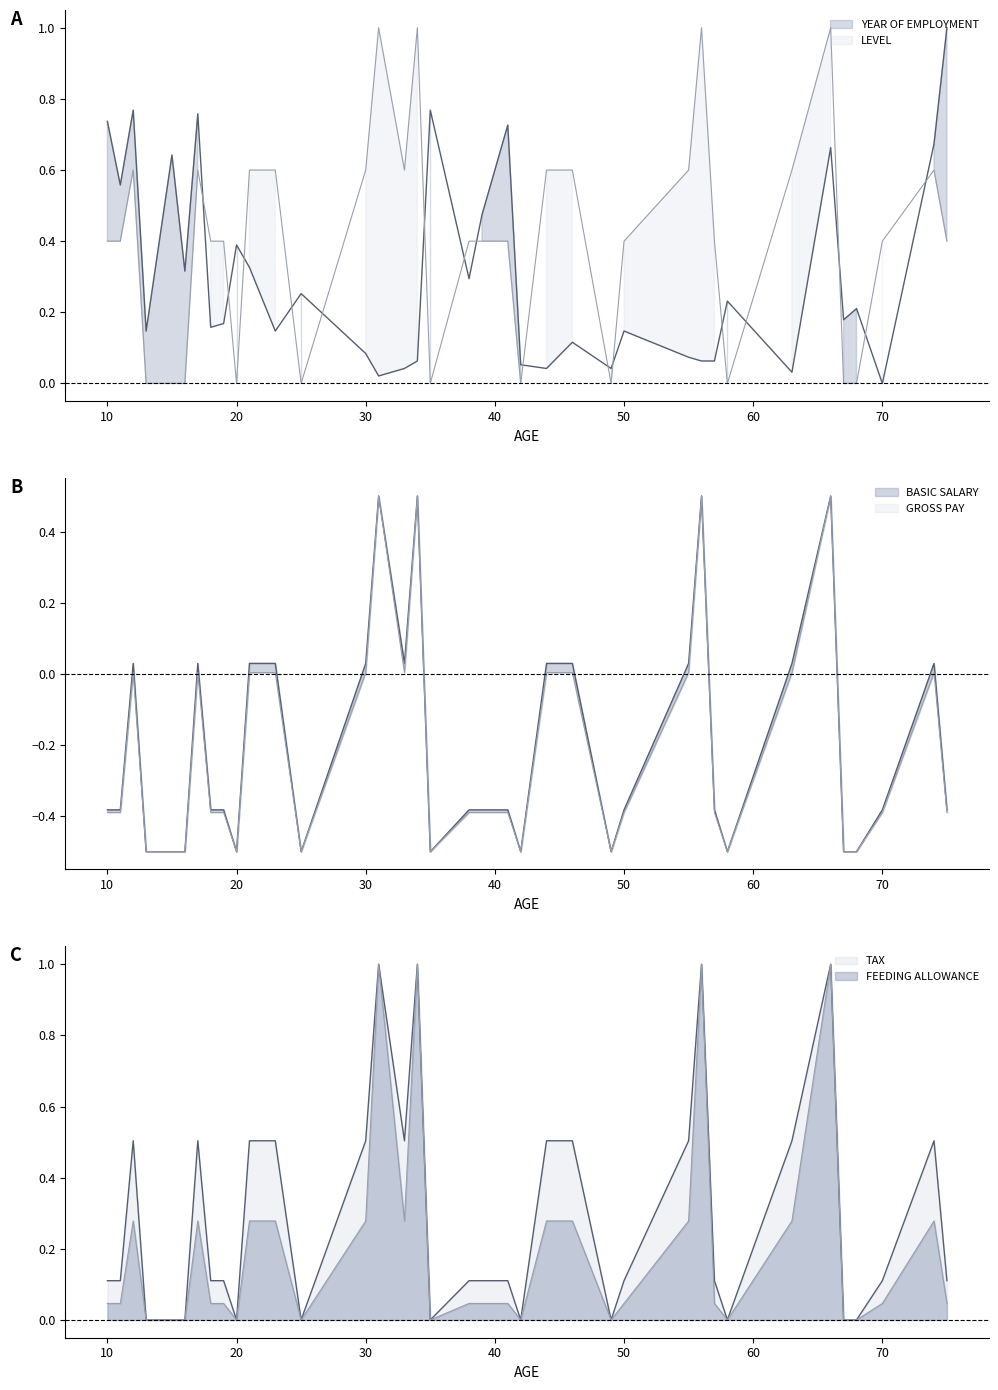

What is the difference between the GROSS PAY values at 18 and 42?

0.1